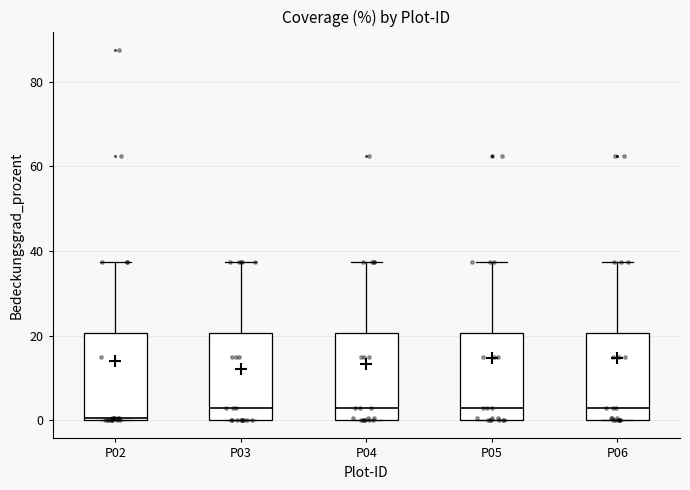

Reading left to right, read every box against the y-axis: the position of its median line, the range the box covers, and the ends of its whiskers. The values are not printed on the chart, so give them approximately, as read against the axis.

P02: median 0, box 0 to 20, whiskers 0 to 38
P03: median 4, box 0 to 20, whiskers 0 to 38
P04: median 4, box 0 to 20, whiskers 0 to 38
P05: median 4, box 0 to 20, whiskers 0 to 38
P06: median 4, box 0 to 20, whiskers 0 to 38